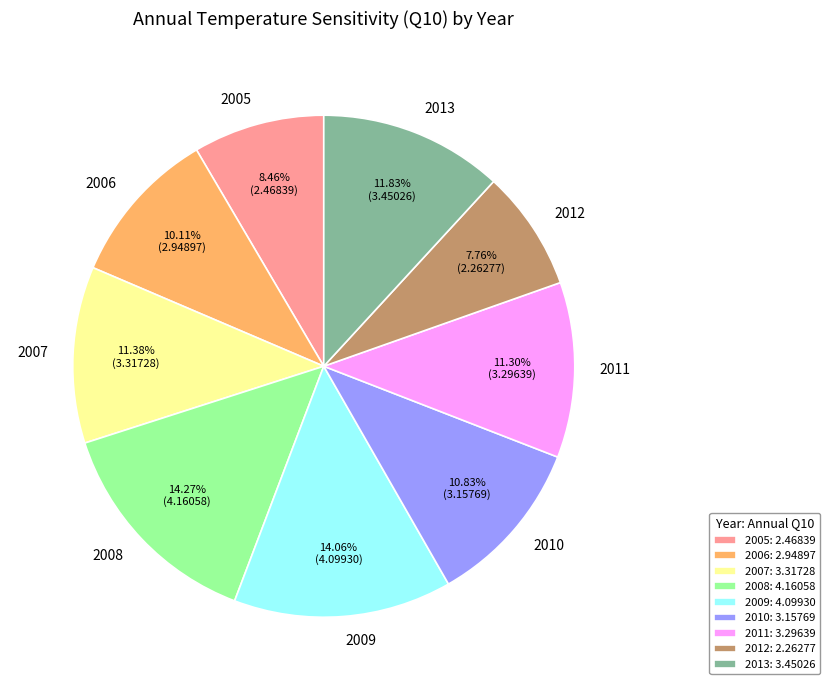

To the nearest percent, what is the average slice percentage?

11%